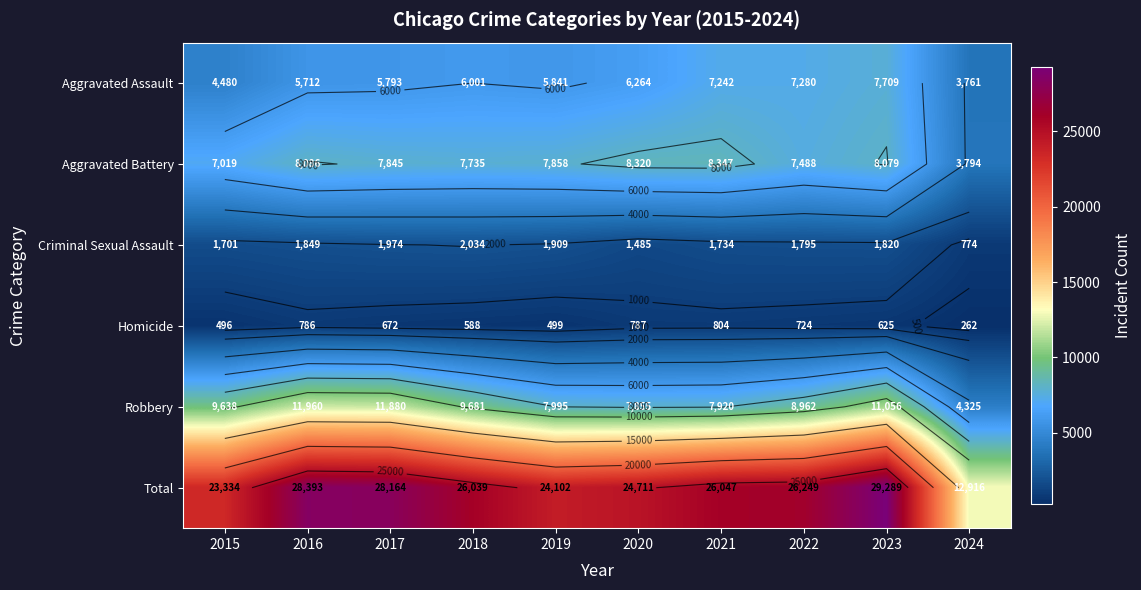

Read the Criminal Sexual Assault value at 2020, to the nearest 10.

1480